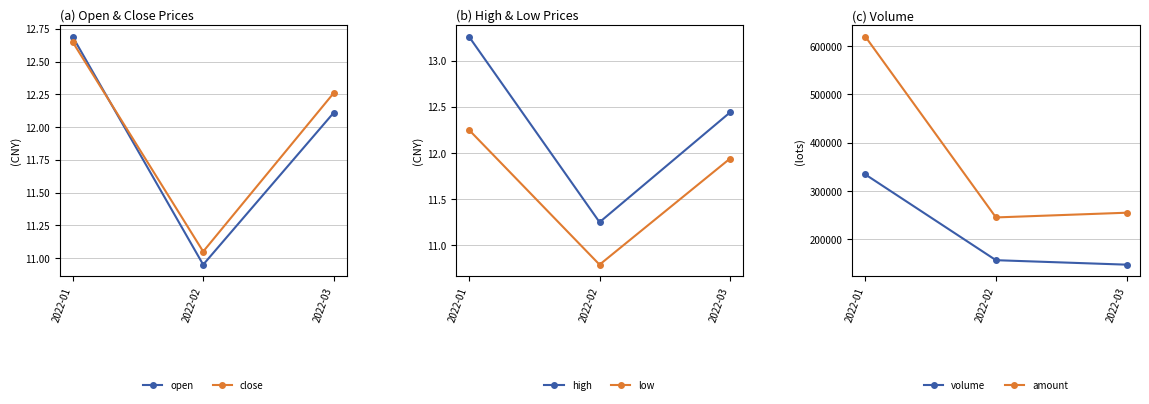

What is the difference between the highest and lowest values at 2022-03?

255145.0